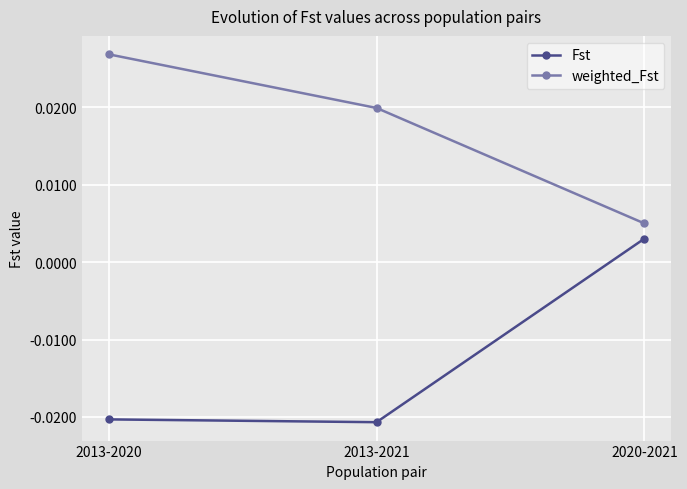

Rank the series by their maximum value, from lowest to highest.

Fst, weighted_Fst